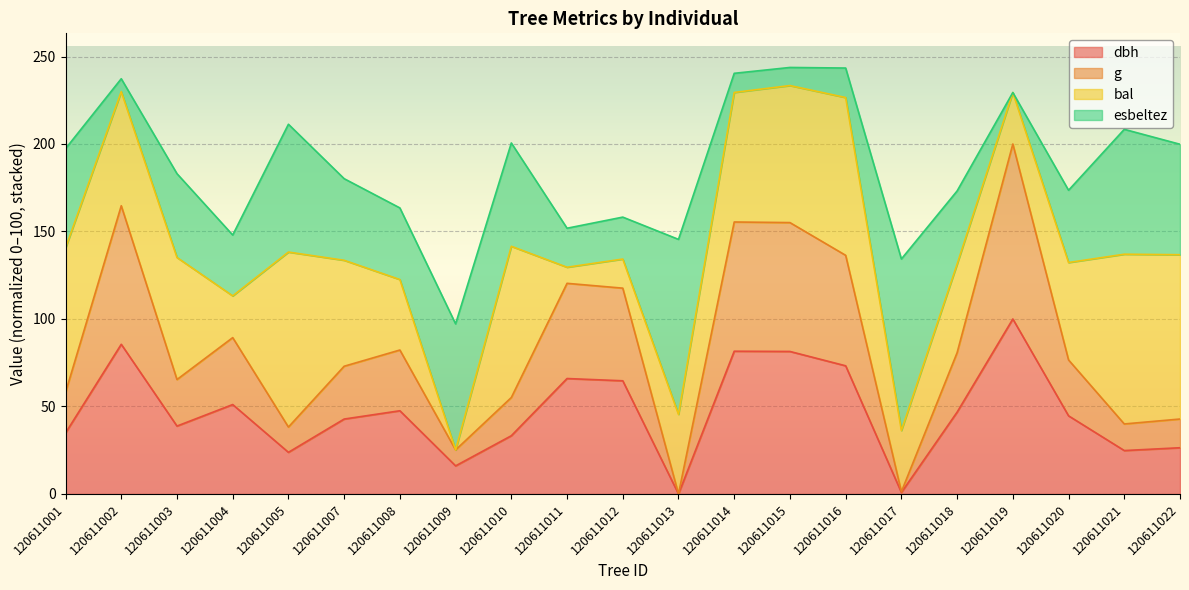

True or false: dbh and g cross at least once.

False